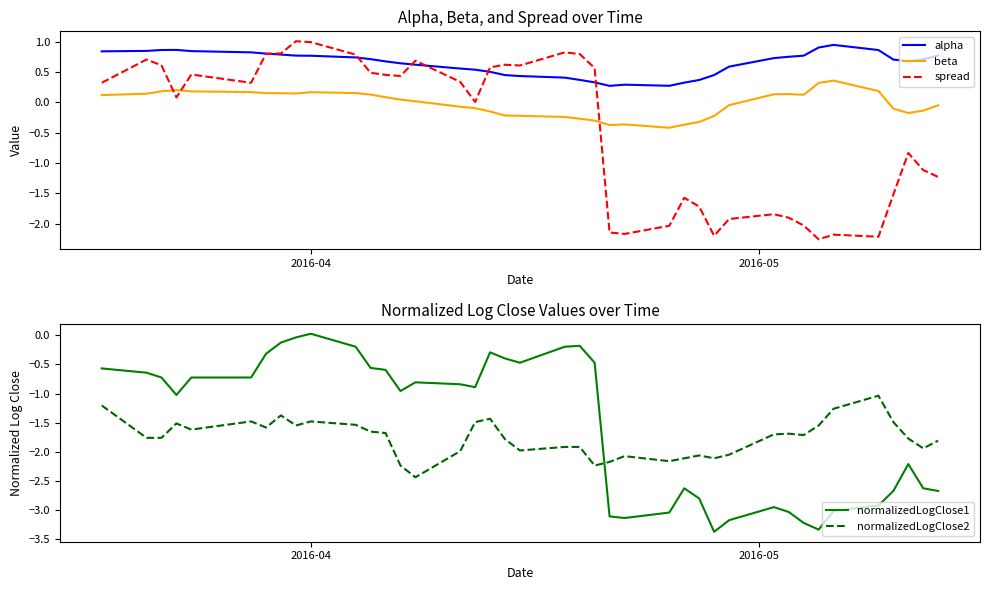

What is the sum of all normalizedLogClose1 values?

-61.5